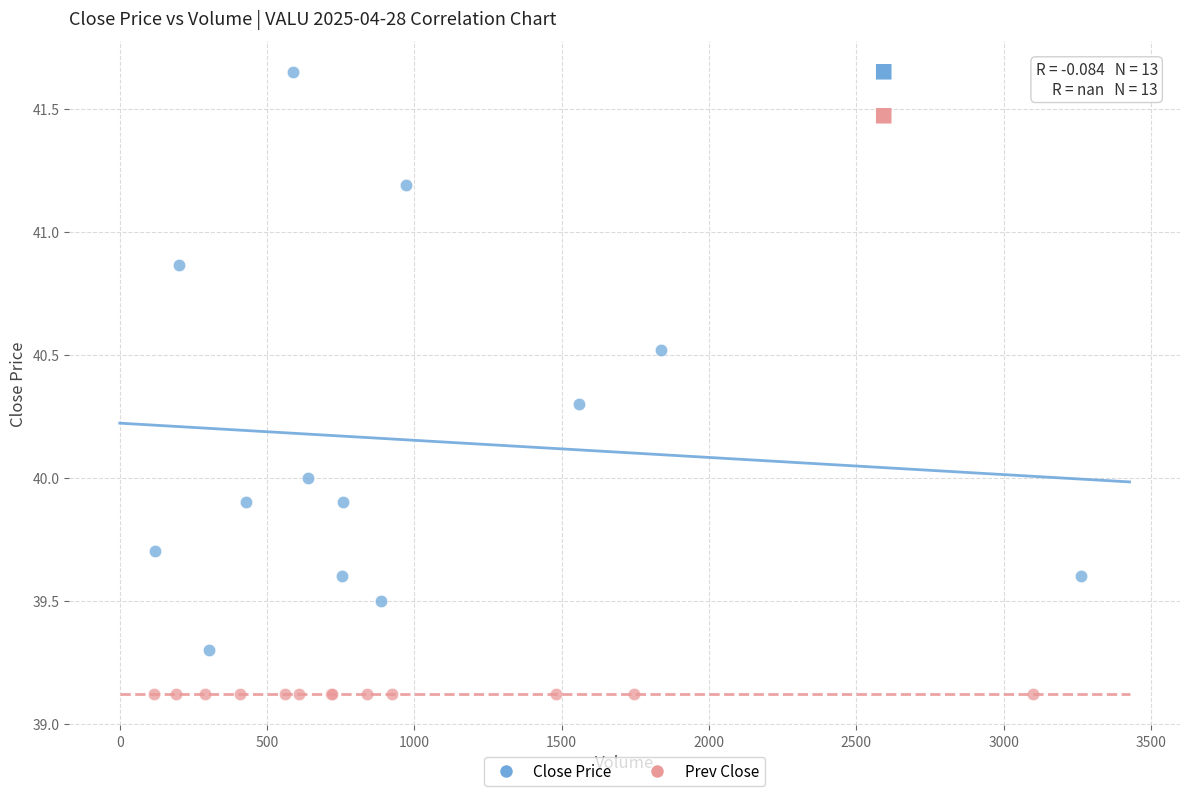

Which series reaches the maximum Y coordinate?

Close Price